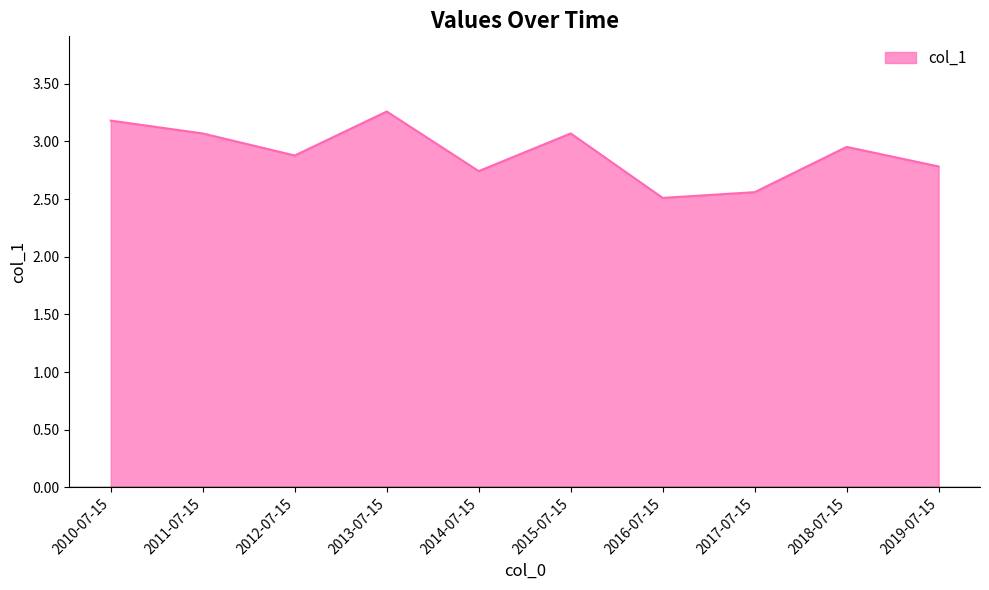

What position from the right is 2017-07-15?

3